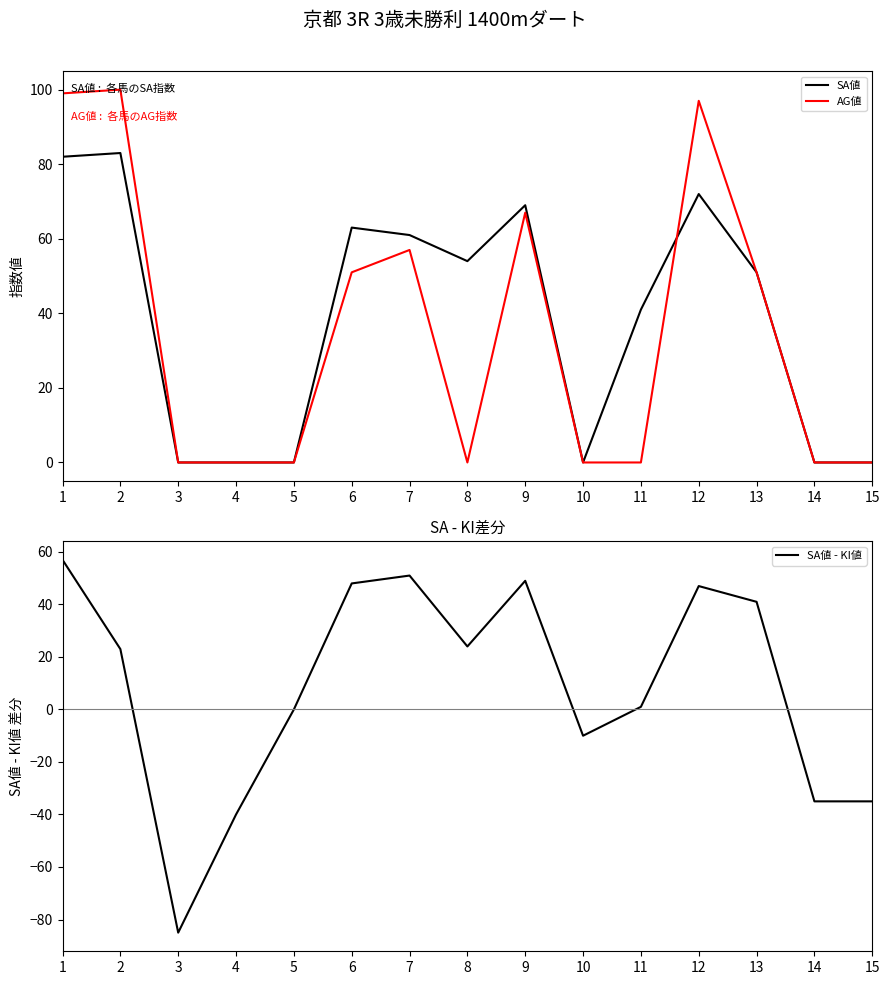

In SA値, how many points are higher than both neighbors (excluding endpoints)?

4